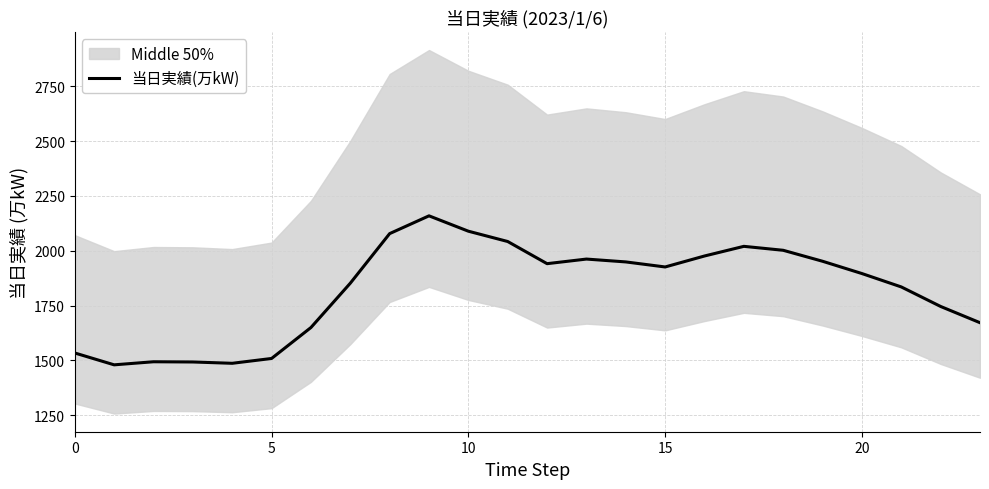

The value of 当日実績(万kW) at 0 is 2655. True or false?

False